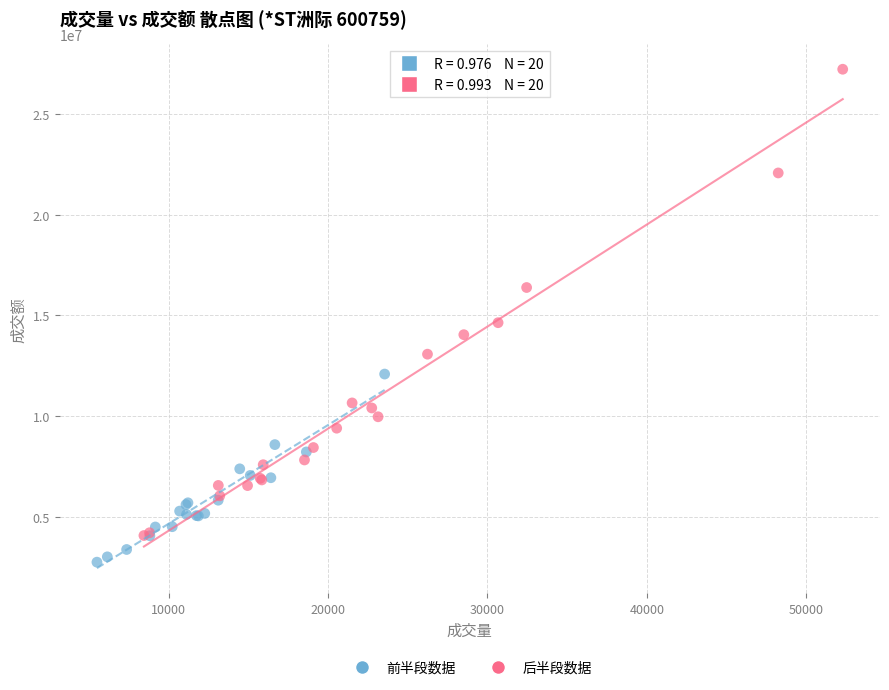

What are all the series names shown in the legend?

前半段数据, 后半段数据